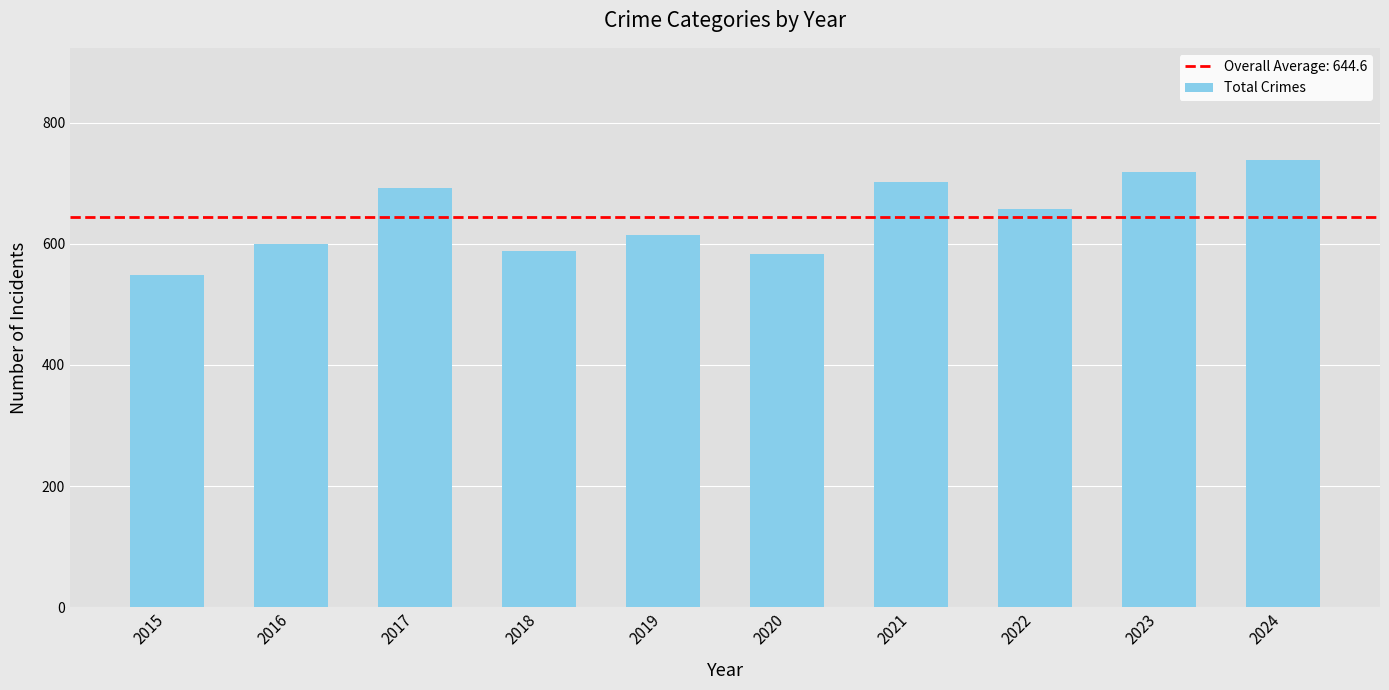

What is the approximate value at 2024, to the nearest 10?

740